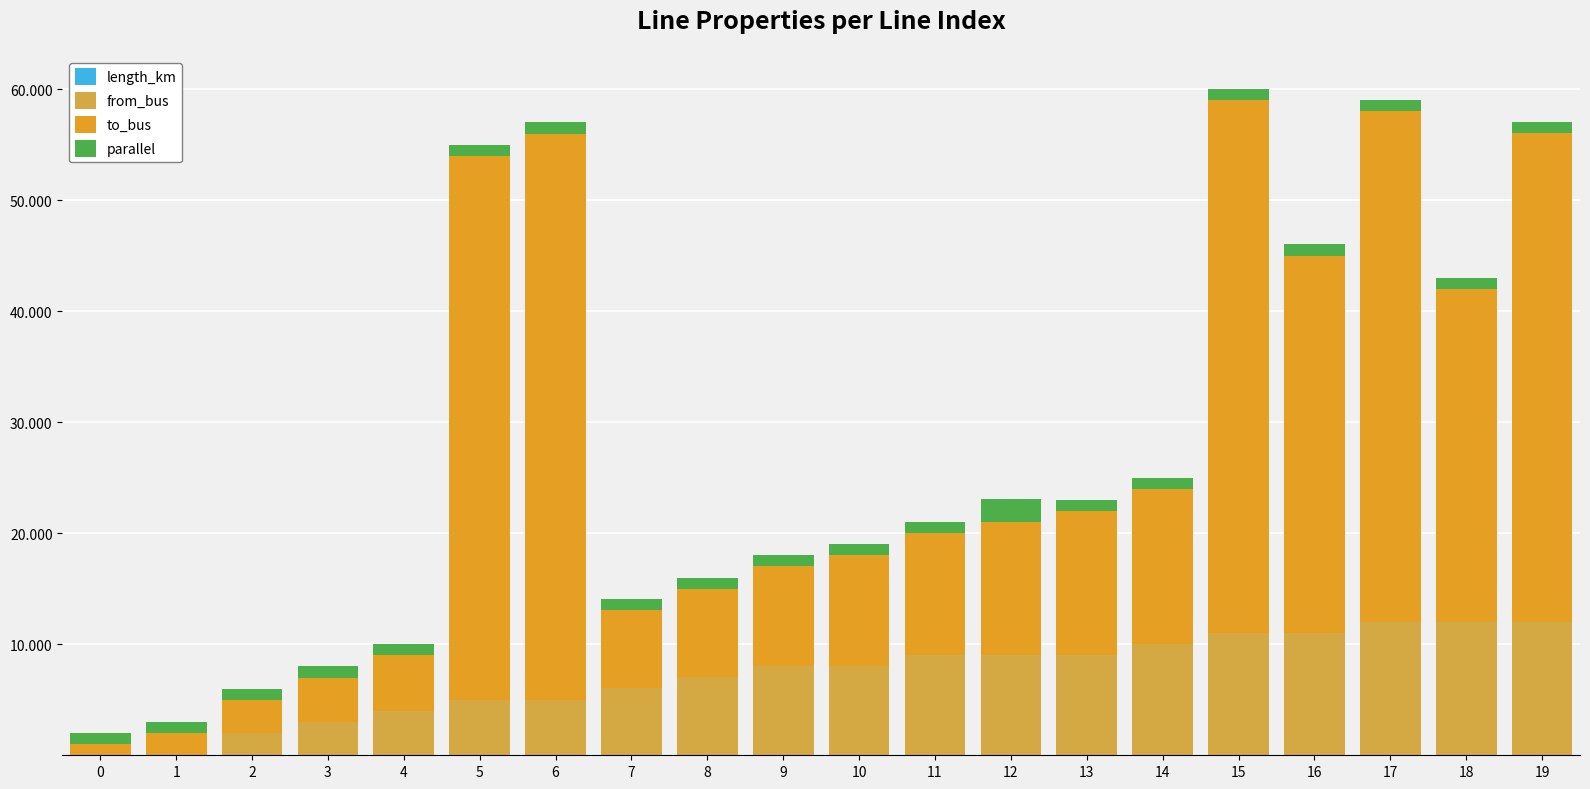

Are the bars grouped side by side (vs. stacked)?

No